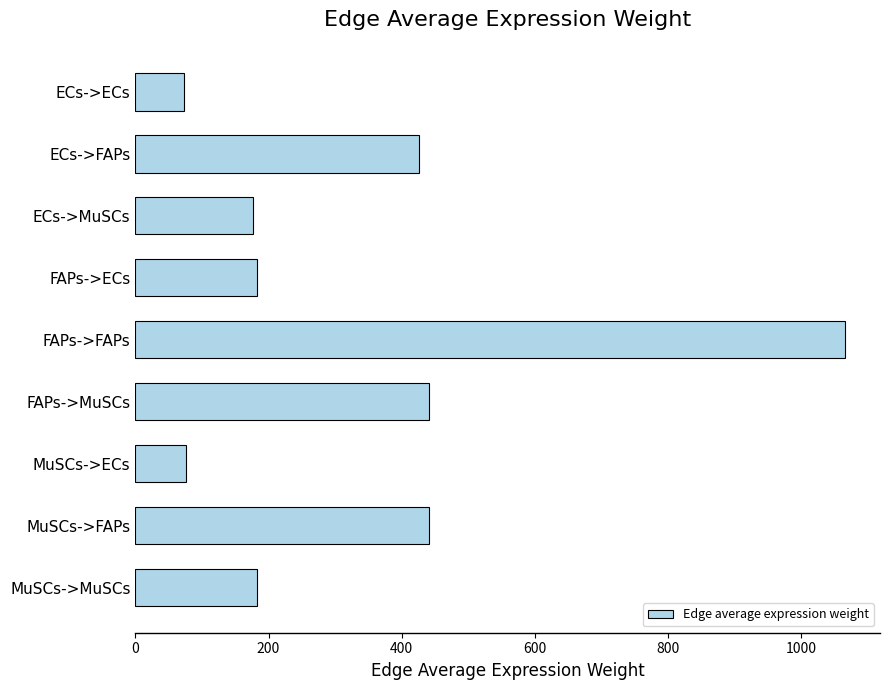

The chart shows a value of 75.7 at MuSCs->ECs. True or false?

True